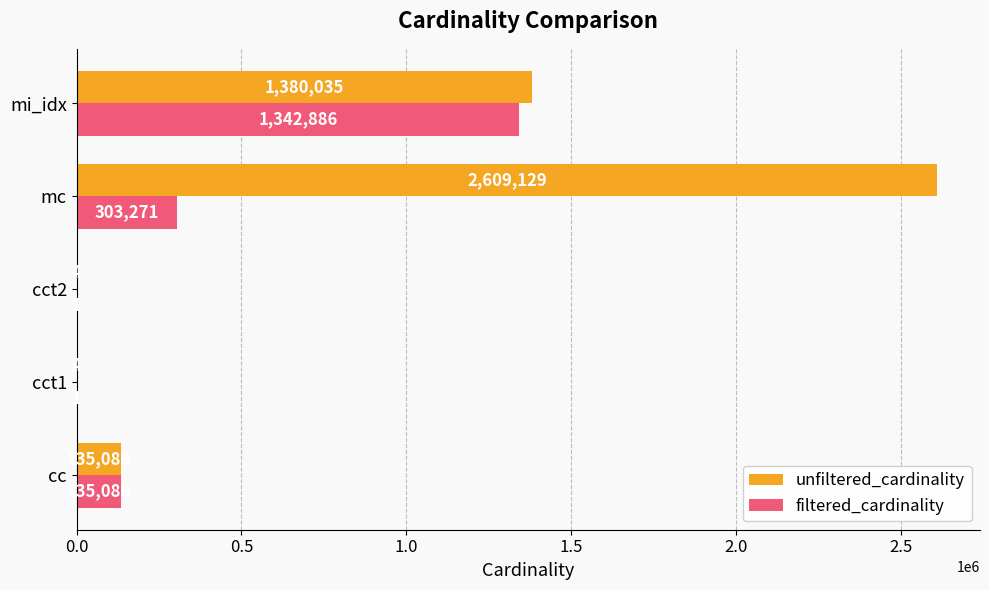

At which label does filtered_cardinality reach its peak?

mi_idx